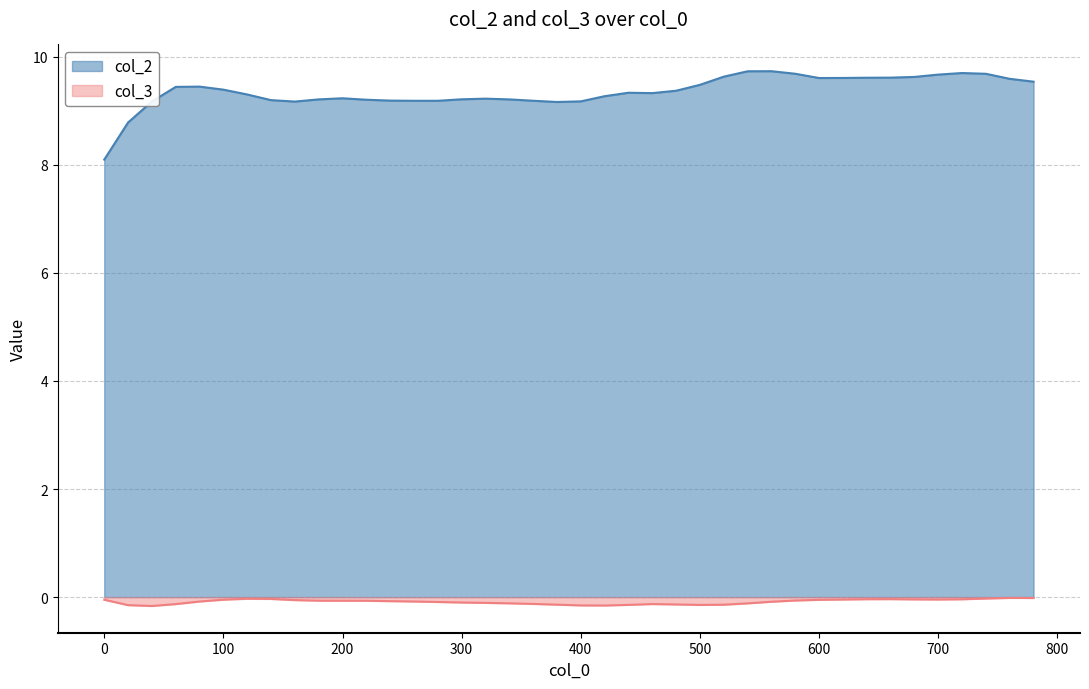

Reading left to right, extract all data points from this chart.

col_2: 0=8.1	20=8.8	40=9.2	60=9.4	80=9.4	100=9.4	120=9.3	140=9.2	160=9.2	180=9.2	200=9.2	220=9.2	240=9.2	260=9.2	280=9.2	300=9.2	320=9.2	340=9.2	360=9.2	380=9.2	400=9.2	420=9.3	440=9.3	460=9.3	480=9.4	500=9.5	520=9.6	540=9.7	560=9.7	580=9.7	600=9.6	620=9.6	640=9.6	660=9.6	680=9.6	700=9.7	720=9.7	740=9.7	760=9.6	780=9.5
col_3: 0=-0.0	20=-0.1	40=-0.2	60=-0.1	80=-0.1	100=-0.0	120=-0.0	140=-0.0	160=-0.1	180=-0.1	200=-0.1	220=-0.1	240=-0.1	260=-0.1	280=-0.1	300=-0.1	320=-0.1	340=-0.1	360=-0.1	380=-0.1	400=-0.2	420=-0.2	440=-0.1	460=-0.1	480=-0.1	500=-0.1	520=-0.1	540=-0.1	560=-0.1	580=-0.1	600=-0.0	620=-0.0	640=-0.0	660=-0.0	680=-0.0	700=-0.0	720=-0.0	740=-0.0	760=-0.0	780=-0.0